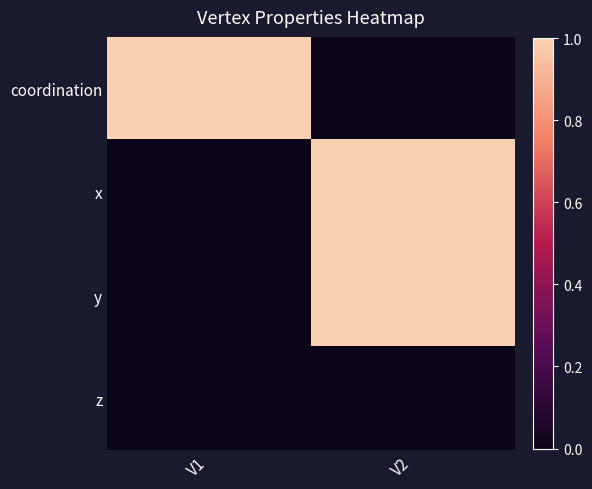

At how many categories does at least one series exceed 0?

2